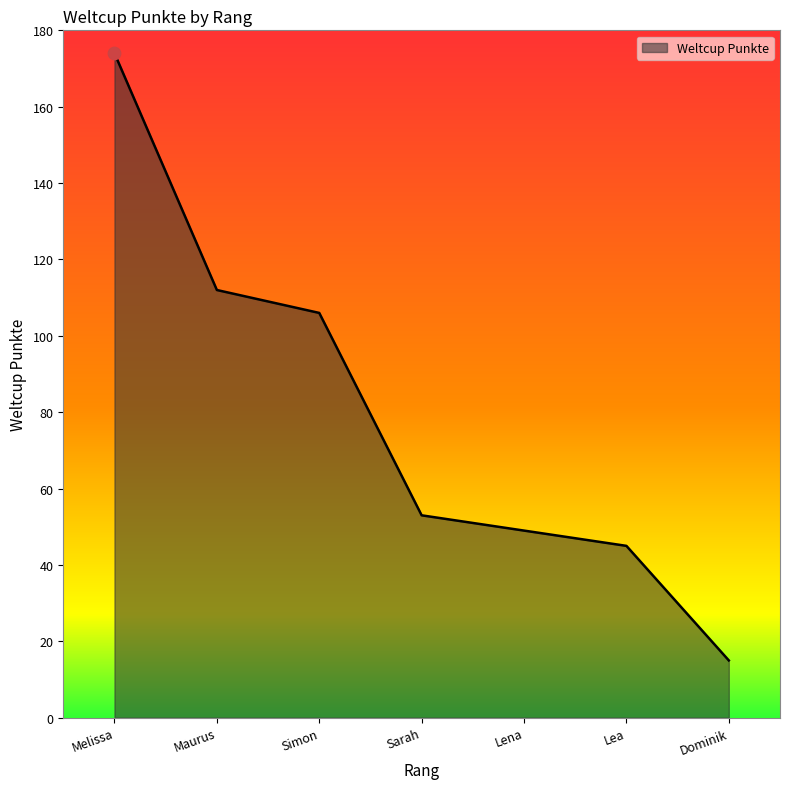

Approximately how many times larger is the value at Melissa compared to Lena?

3.6